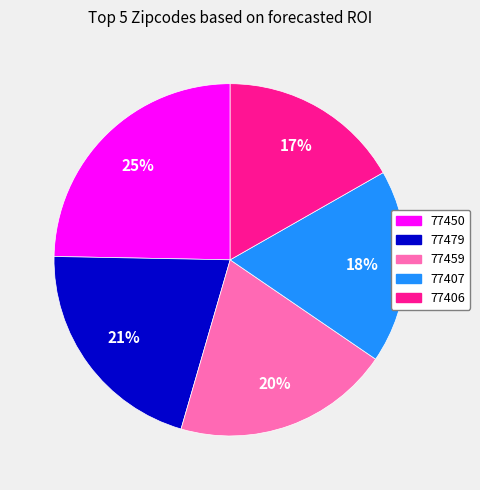

Between 77406 and 77450, which is larger?

77450